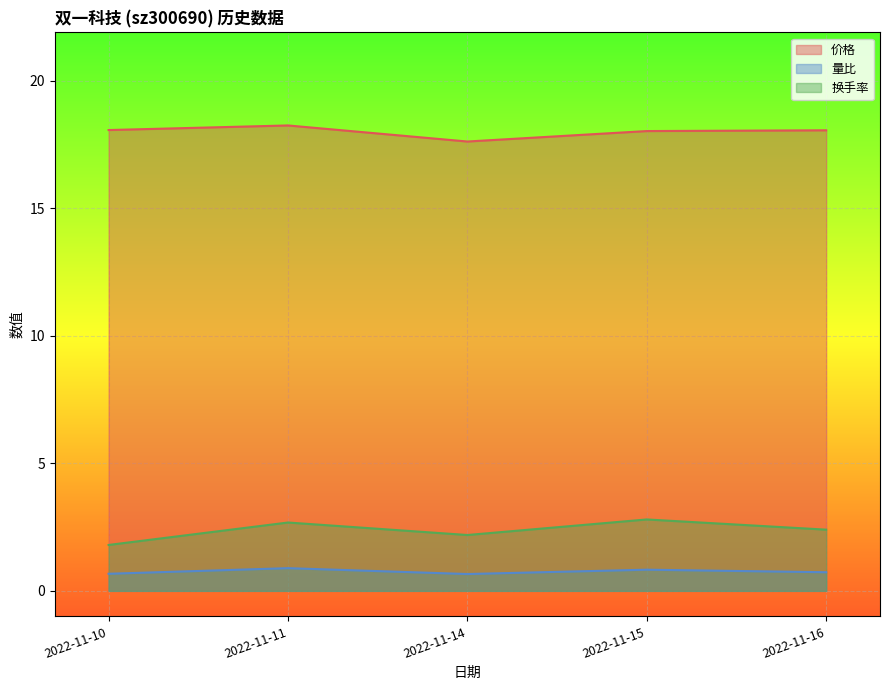

List the labels in order of 换手率 value, largest first.

2022-11-15, 2022-11-11, 2022-11-16, 2022-11-14, 2022-11-10